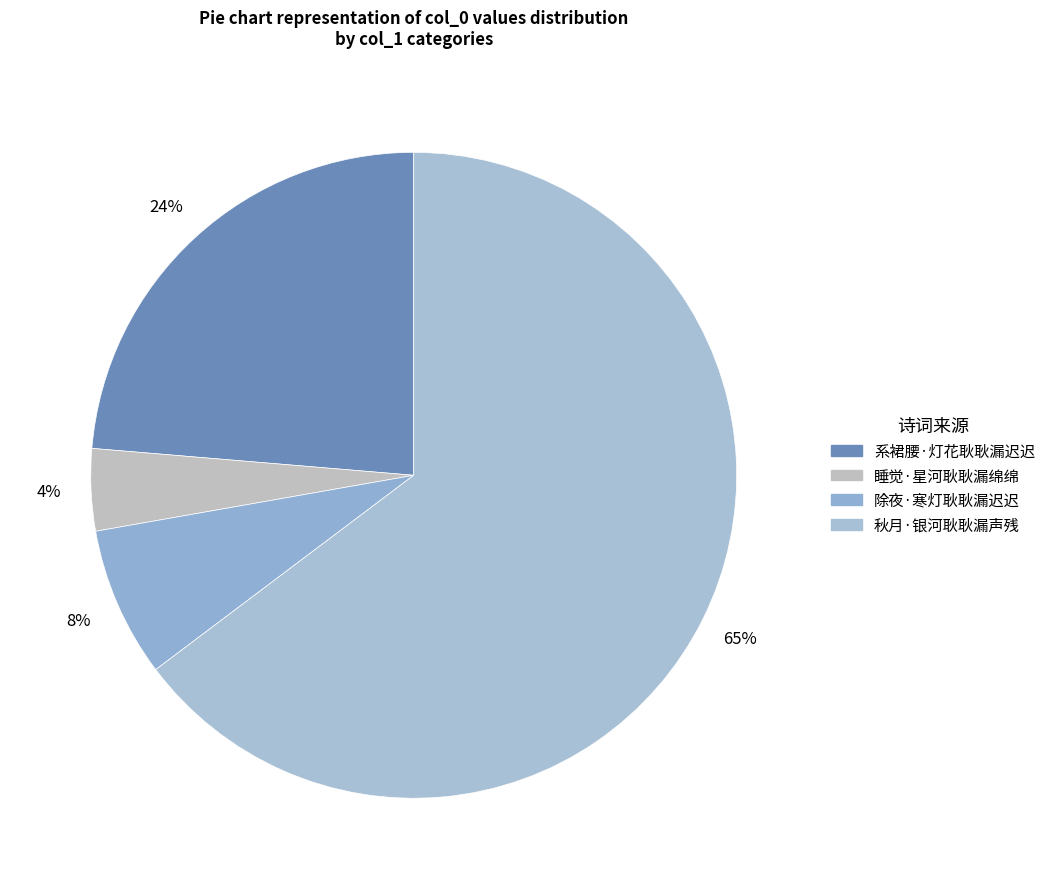

How many slices are in this pie chart?

4